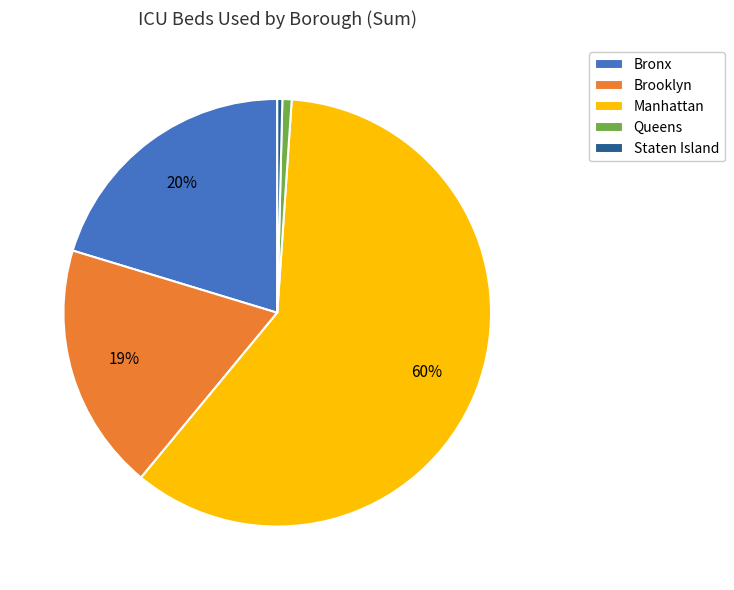

How many segments does this pie chart have?

5